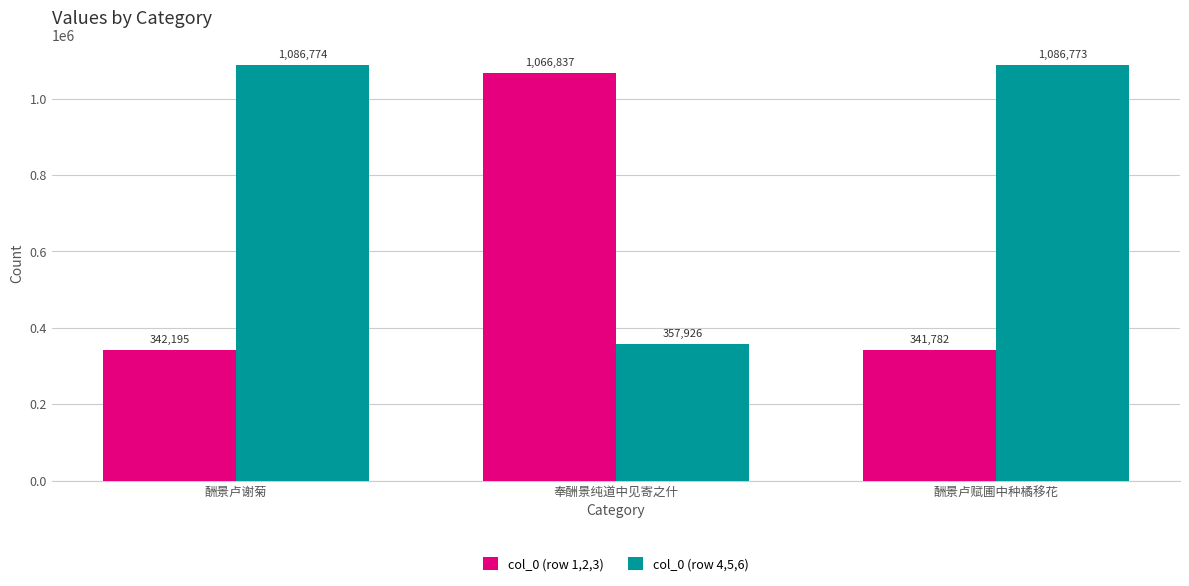

How many bars are there in each group?

2